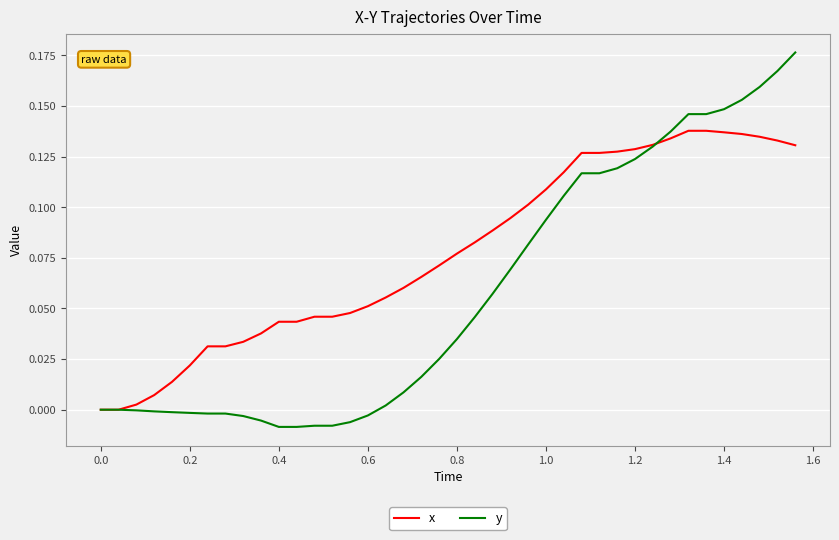

Rank the series by their average value, from highest to lowest.

x, y